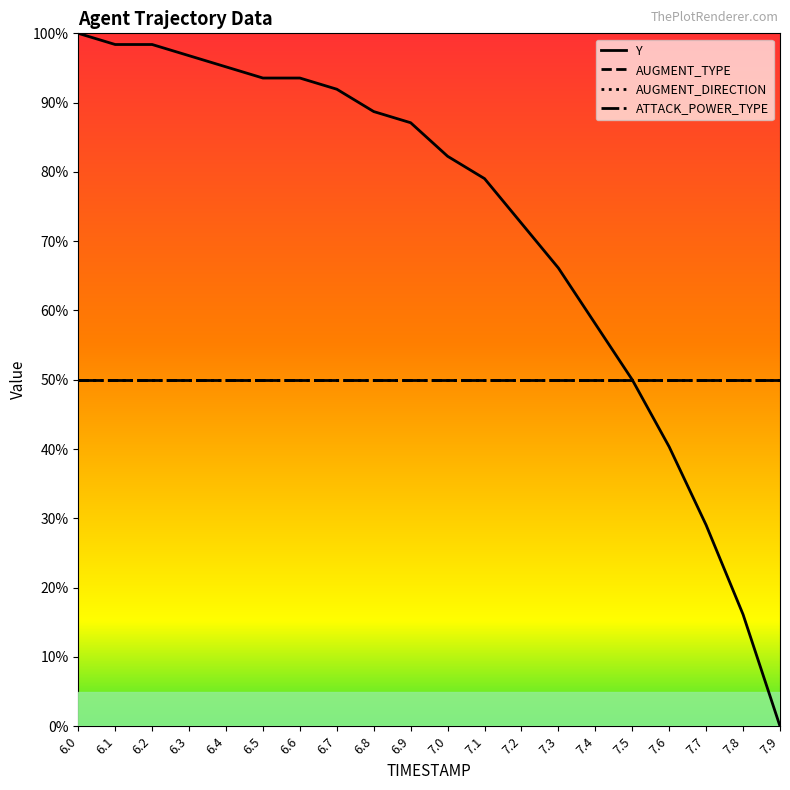

Is this an area chart (filled region under the line)?

Yes